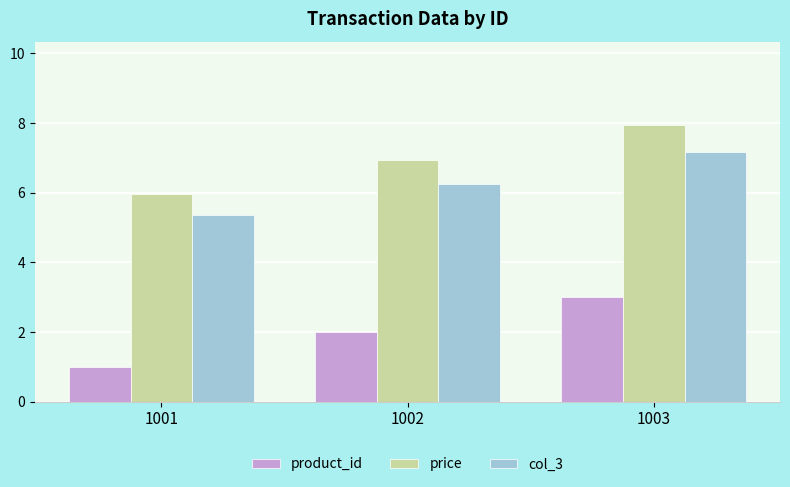

What is the sum of the col_3 values at 1003 and 1002?

13.4